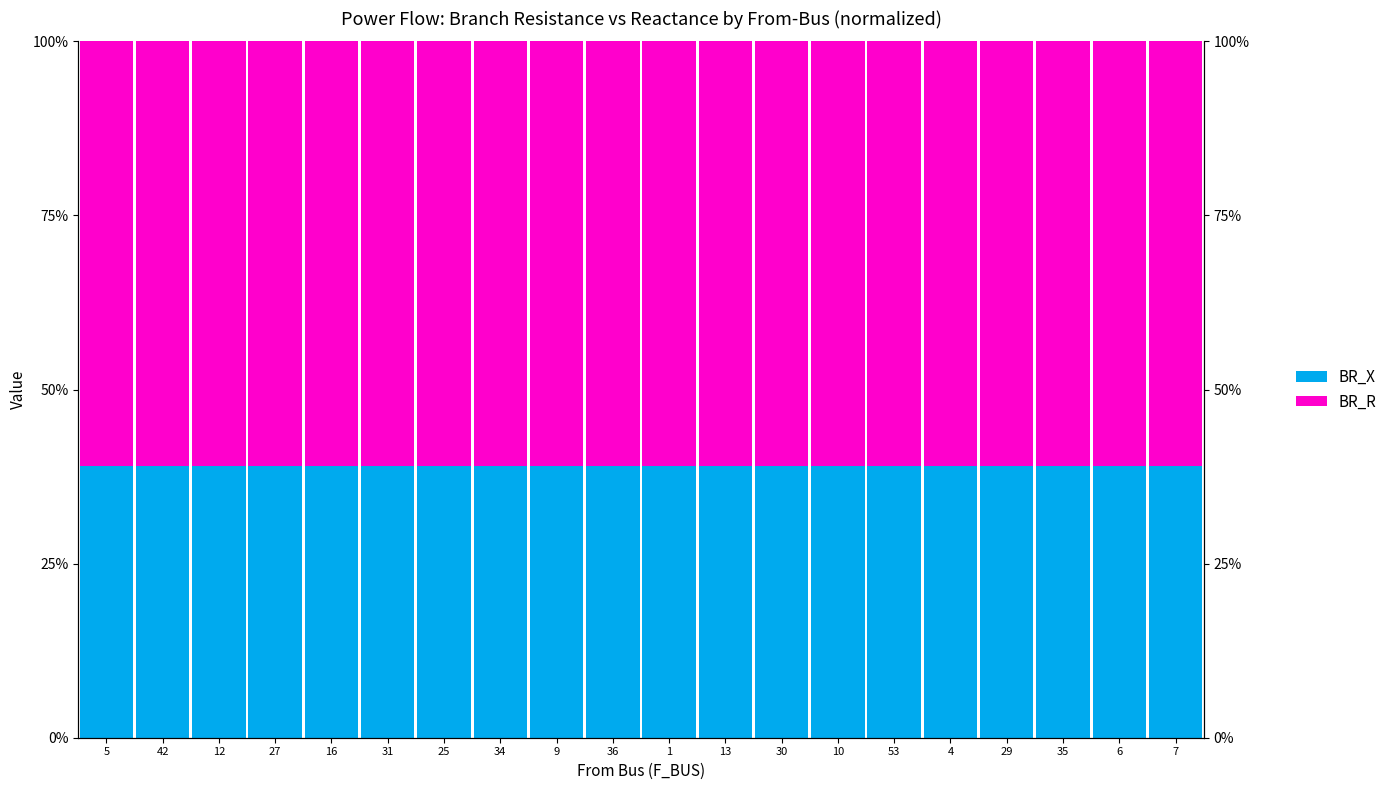

Is it true that BR_R equals 35.1 at 10?

False